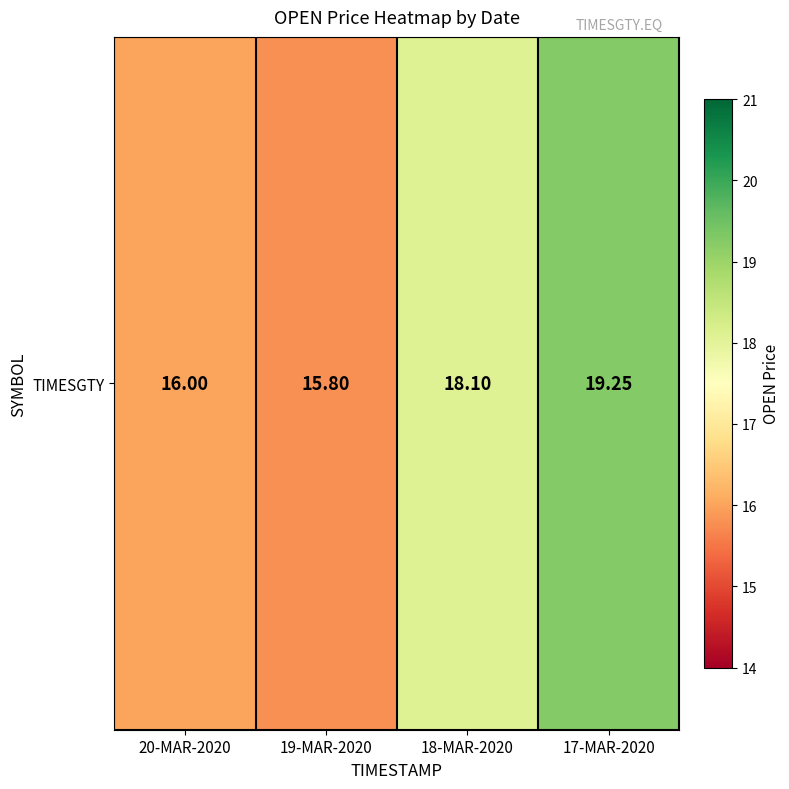

Between 20-MAR-2020 and 19-MAR-2020, which is larger?

20-MAR-2020